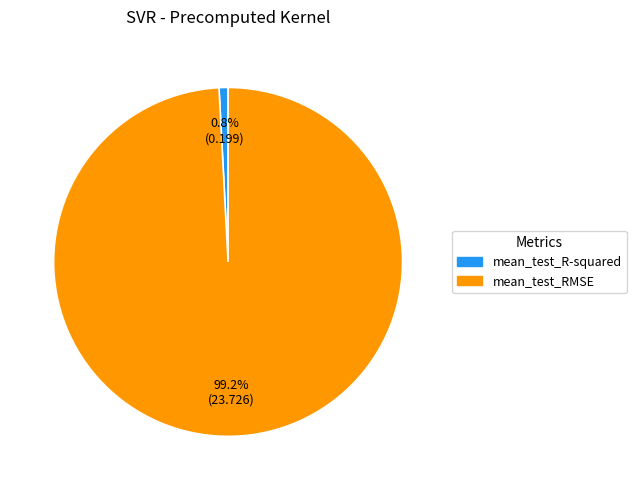

To the nearest percent, what is the difference between the mean_test_R-squared and mean_test_RMSE slice percentages?

98%